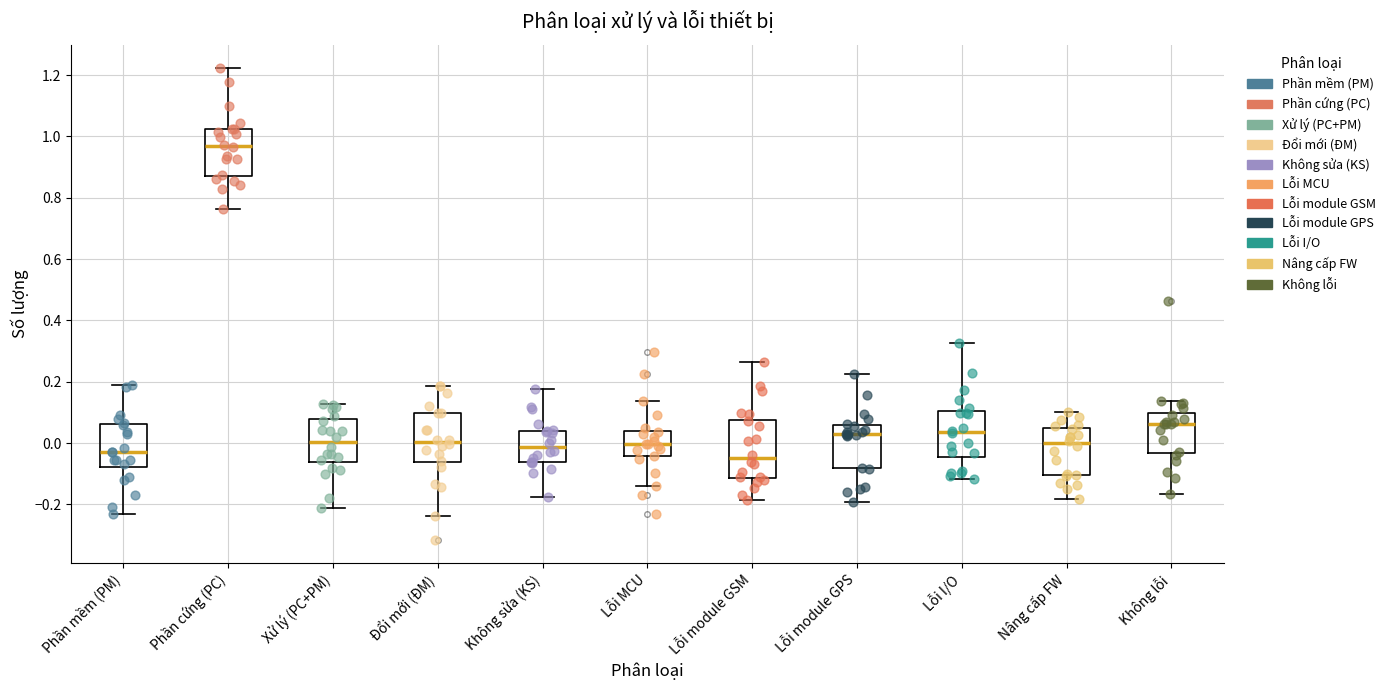

Comparing the boxes themselves (not the whiskers), which one is the tallest?

Lỗi module GSM